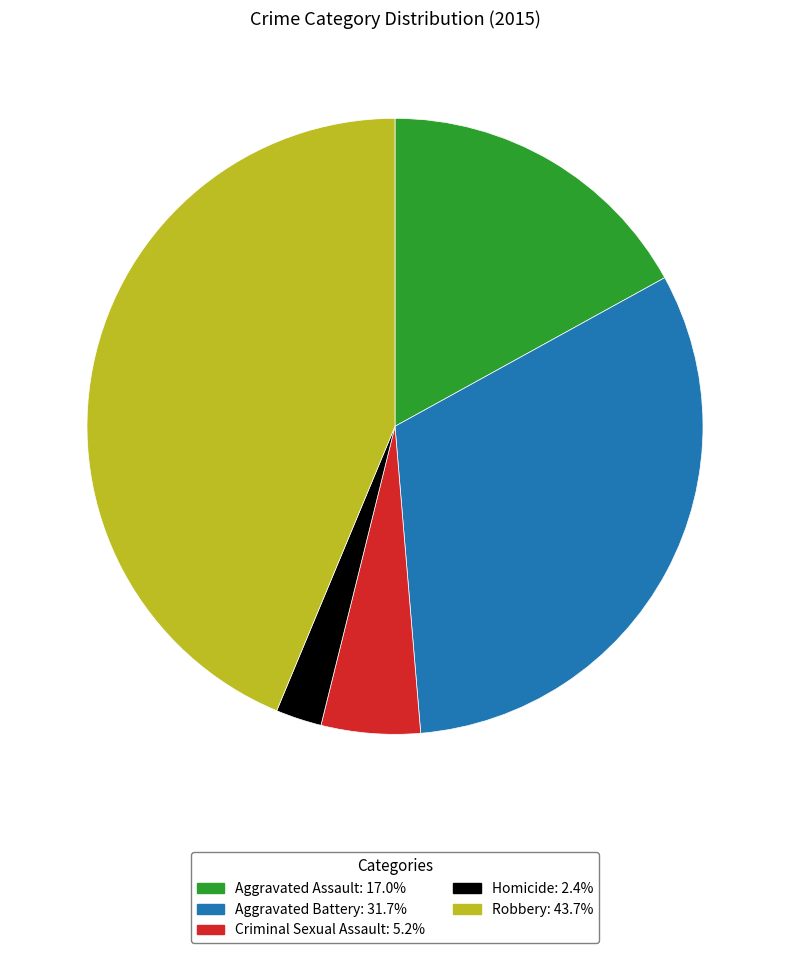

How many slices are in this pie chart?

5